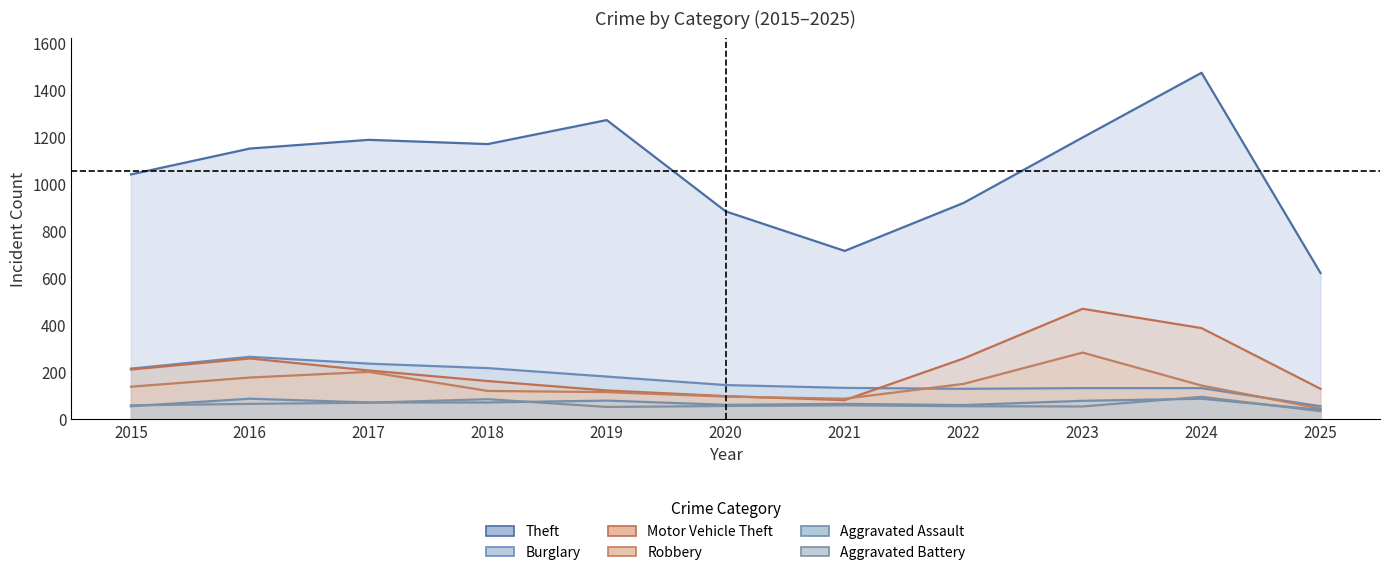

What is the highest value of the Theft series?

1473